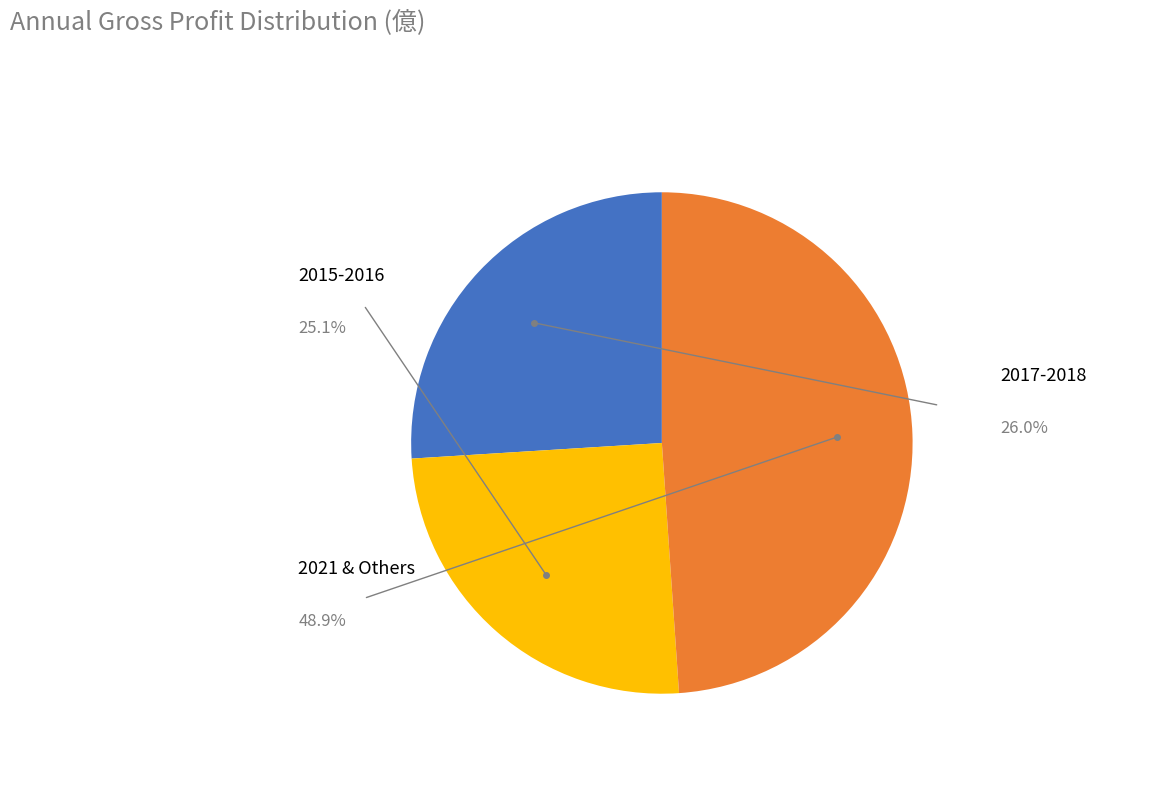

Does any single category account for the majority?

No